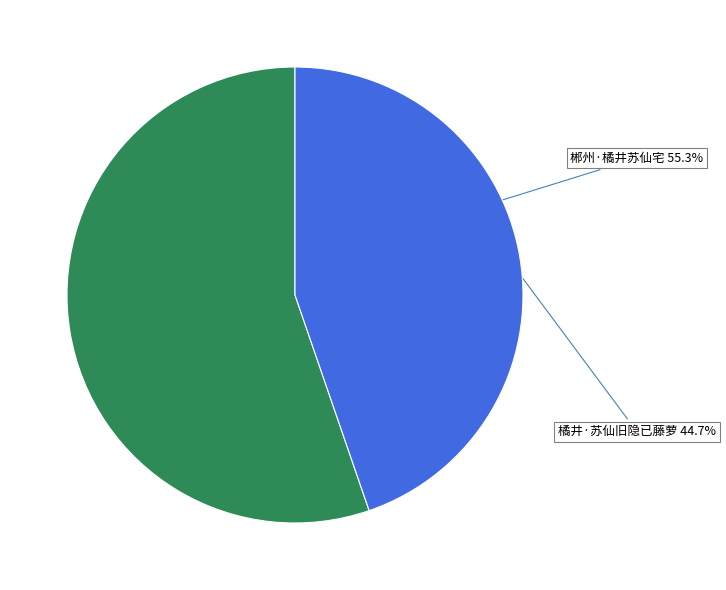

Which category has the smallest portion of the pie?

橘井·苏仙旧隐已藤萝